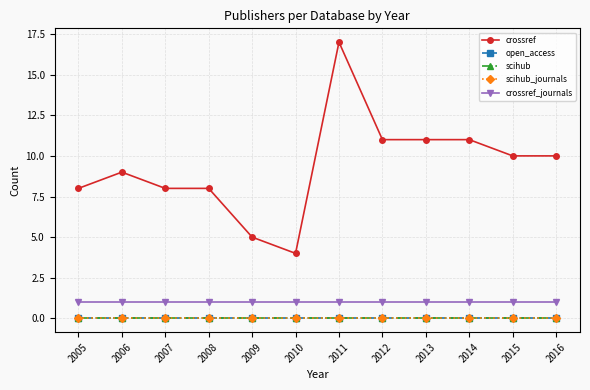

Is this an area chart (filled region under the line)?

No